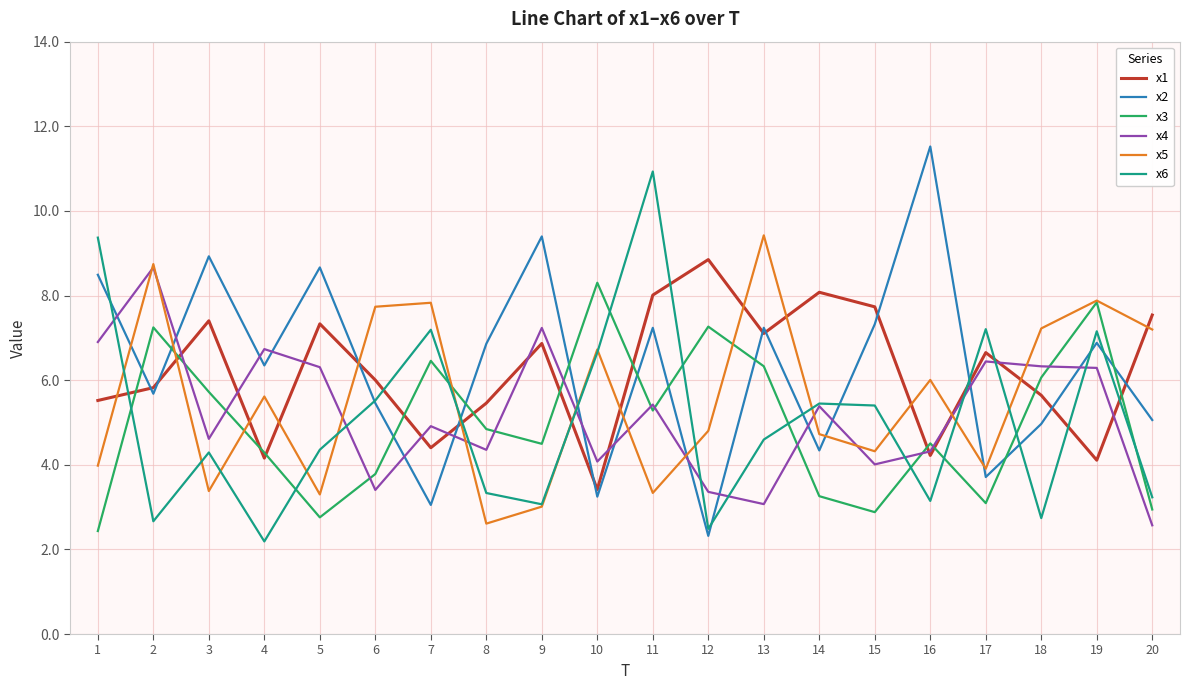

What is the difference between the maximum and second lowest values in the x2 series?

8.5